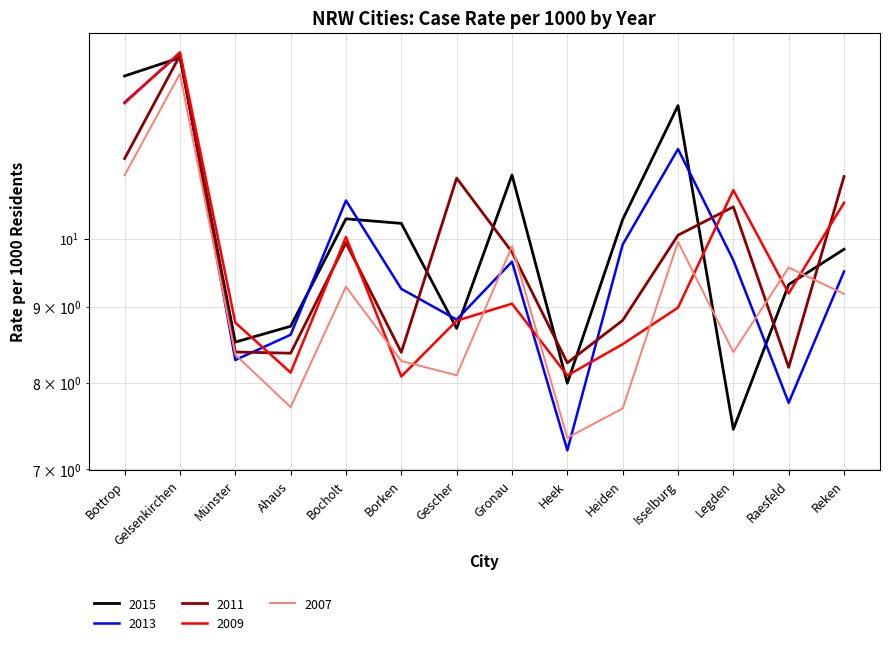

Which series has the largest total across all categories?

2015